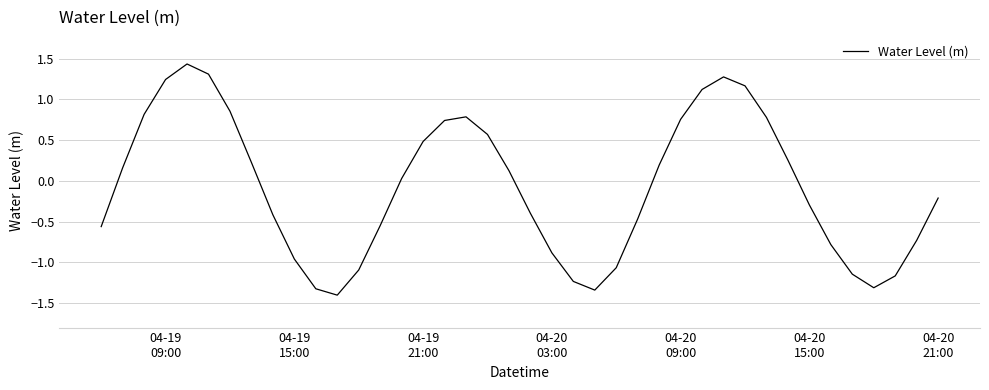

What is the minimum value shown in the chart?

-1.4